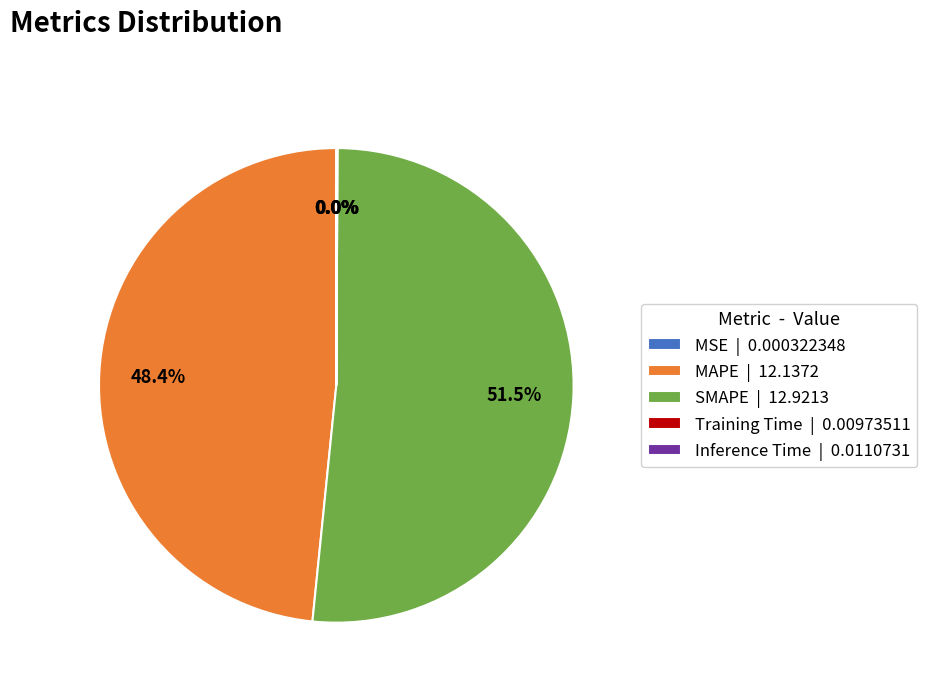

Is there any slice that represents more than half of the pie?

Yes